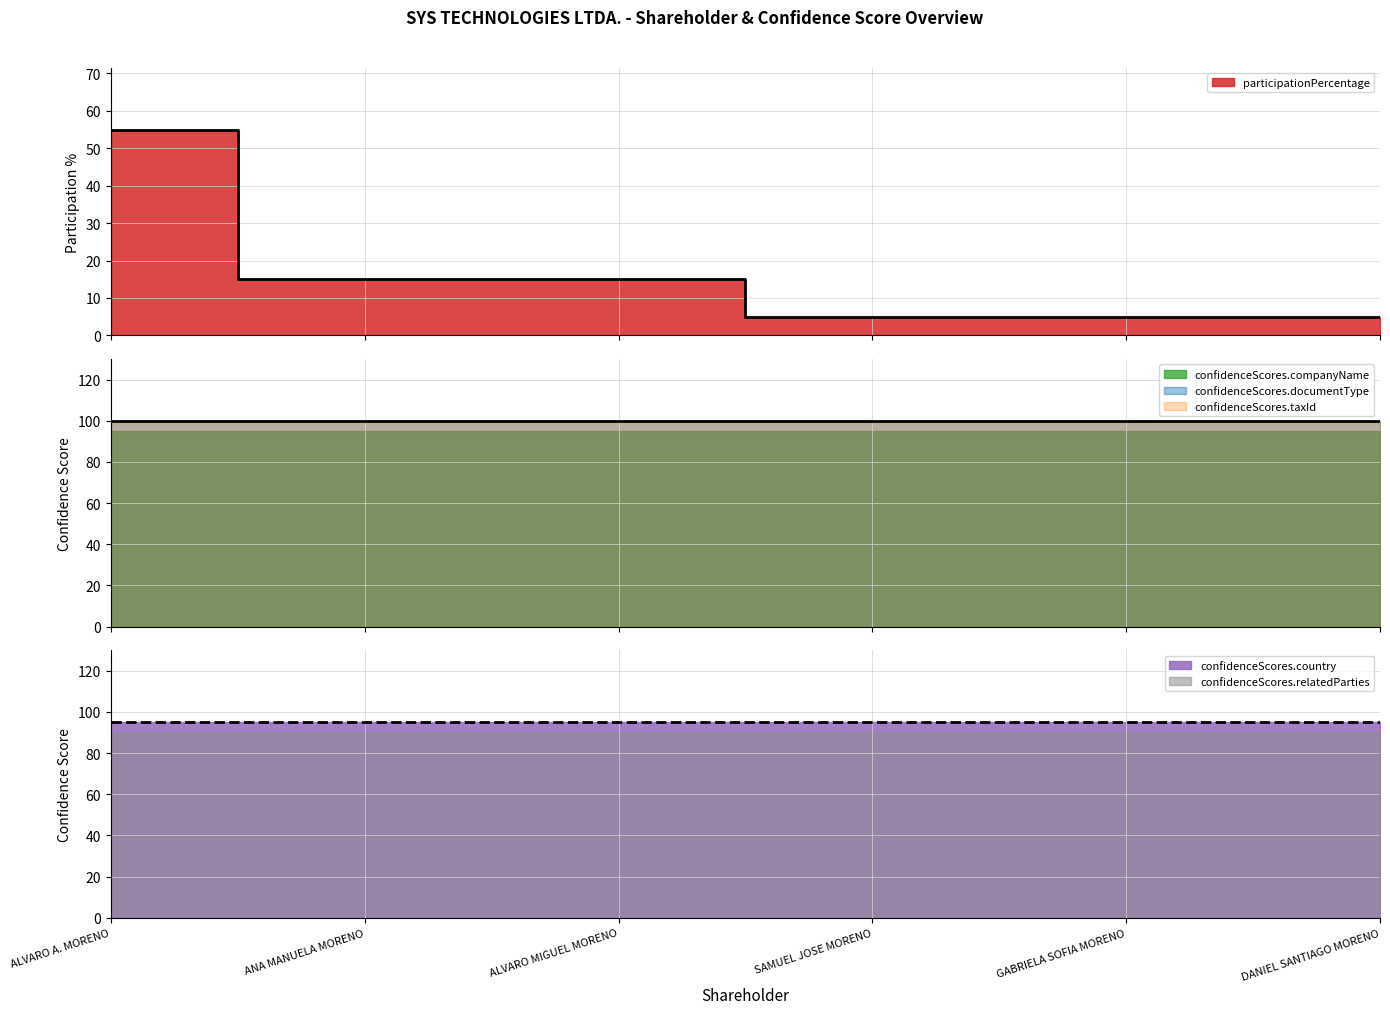

What is the sum of the participationPercentage values at GABRIELA SOFIA MORENO and DANIEL SANTIAGO MORENO?

10